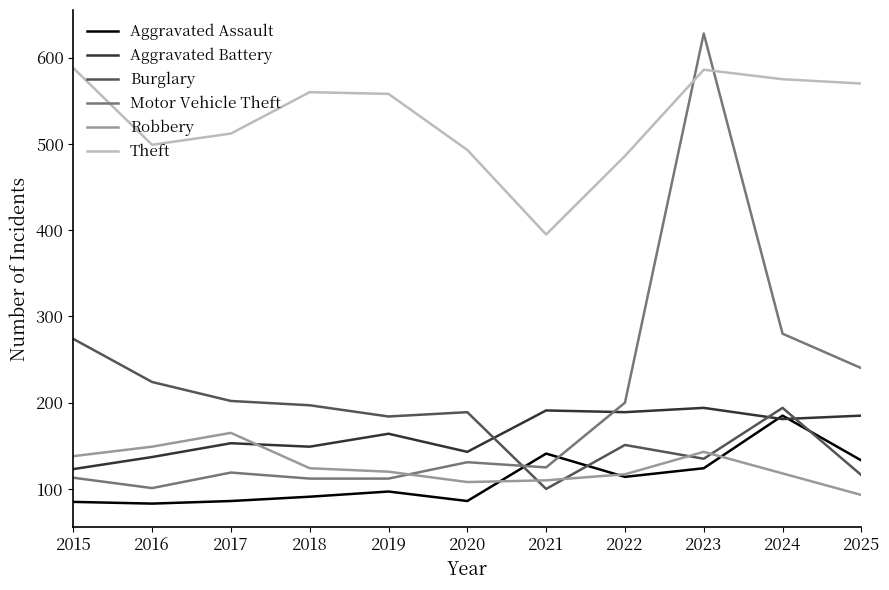

What is the difference between the highest and lowest values at 2021?

295